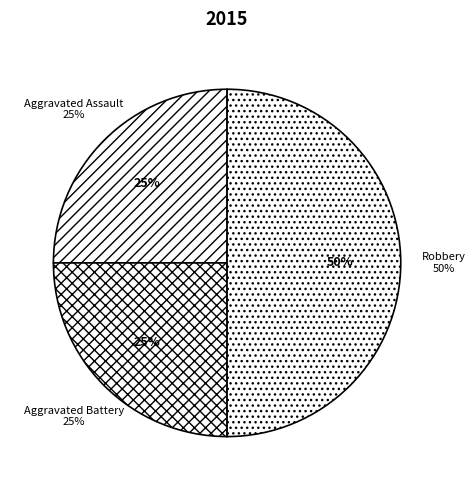

Which slice is the largest?

Robbery